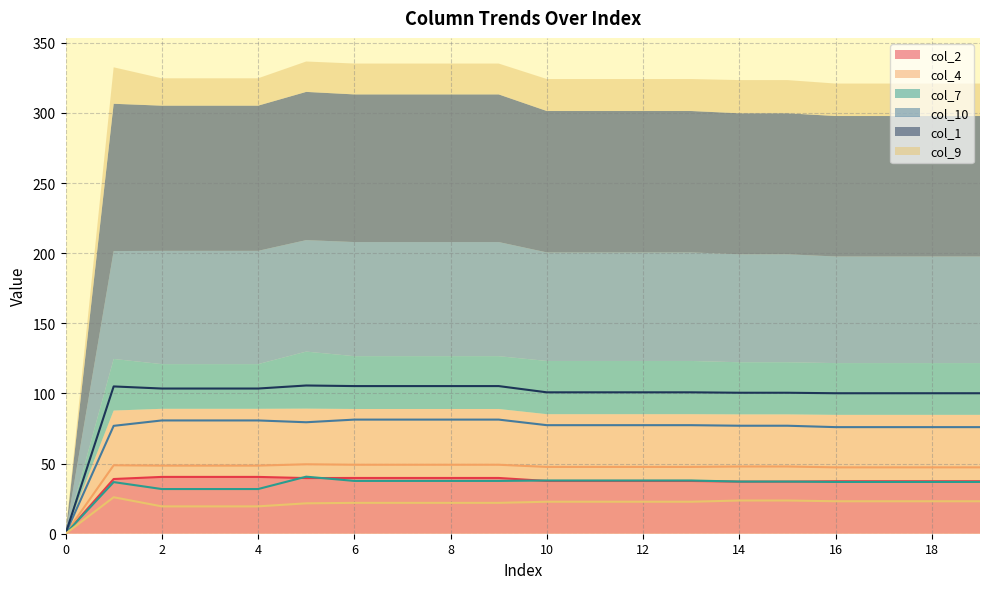

Which series has the largest range (max minus min)?

col_1